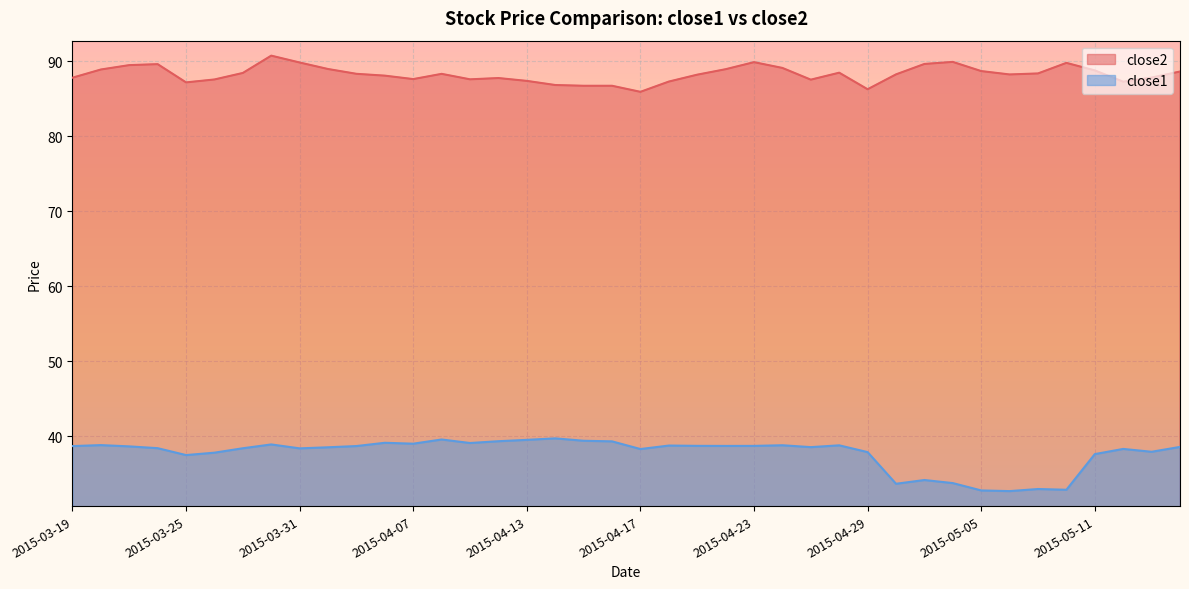

Reading left to right, list all the values displayed in this chart.

close2: 2015-03-19=87.8	2015-03-20=88.9	2015-03-23=89.5	2015-03-24=89.6	2015-03-25=87.2	2015-03-26=87.6	2015-03-27=88.5	2015-03-30=90.8	2015-03-31=89.9	2015-04-01=89.0	2015-04-02=88.3	2015-04-06=88.1	2015-04-07=87.6	2015-04-08=88.3	2015-04-09=87.6	2015-04-10=87.8	2015-04-13=87.4	2015-04-14=86.9	2015-04-15=86.8	2015-04-16=86.8	2015-04-17=85.9	2015-04-20=87.3	2015-04-21=88.2	2015-04-22=89.0	2015-04-23=89.9	2015-04-24=89.1	2015-04-27=87.6	2015-04-28=88.5	2015-04-29=86.3	2015-04-30=88.3	2015-05-01=89.7	2015-05-04=89.9	2015-05-05=88.7	2015-05-06=88.3	2015-05-07=88.4	2015-05-08=89.8	2015-05-11=88.8	2015-05-12=87.3	2015-05-13=87.8	2015-05-14=88.7
close1: 2015-03-19=38.7	2015-03-20=38.8	2015-03-23=38.6	2015-03-24=38.4	2015-03-25=37.5	2015-03-26=37.8	2015-03-27=38.4	2015-03-30=38.9	2015-03-31=38.4	2015-04-01=38.5	2015-04-02=38.7	2015-04-06=39.1	2015-04-07=39.0	2015-04-08=39.5	2015-04-09=39.1	2015-04-10=39.3	2015-04-13=39.5	2015-04-14=39.7	2015-04-15=39.4	2015-04-16=39.3	2015-04-17=38.3	2015-04-20=38.7	2015-04-21=38.7	2015-04-22=38.7	2015-04-23=38.7	2015-04-24=38.8	2015-04-27=38.5	2015-04-28=38.8	2015-04-29=37.9	2015-04-30=33.6	2015-05-01=34.1	2015-05-04=33.7	2015-05-05=32.7	2015-05-06=32.7	2015-05-07=32.9	2015-05-08=32.8	2015-05-11=37.6	2015-05-12=38.3	2015-05-13=37.9	2015-05-14=38.6